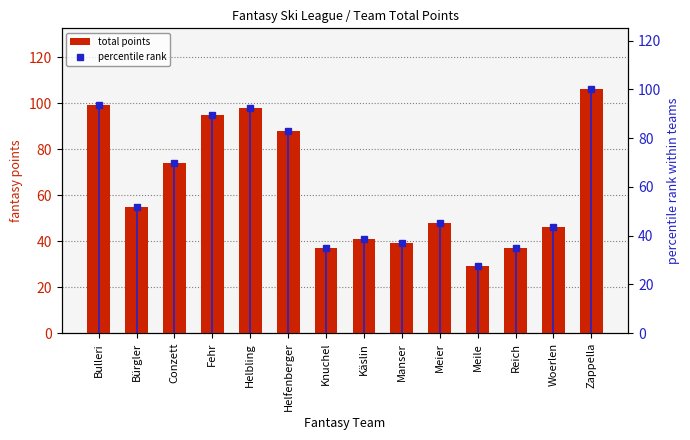

At which category is the sum across all series the highest?

Zappella